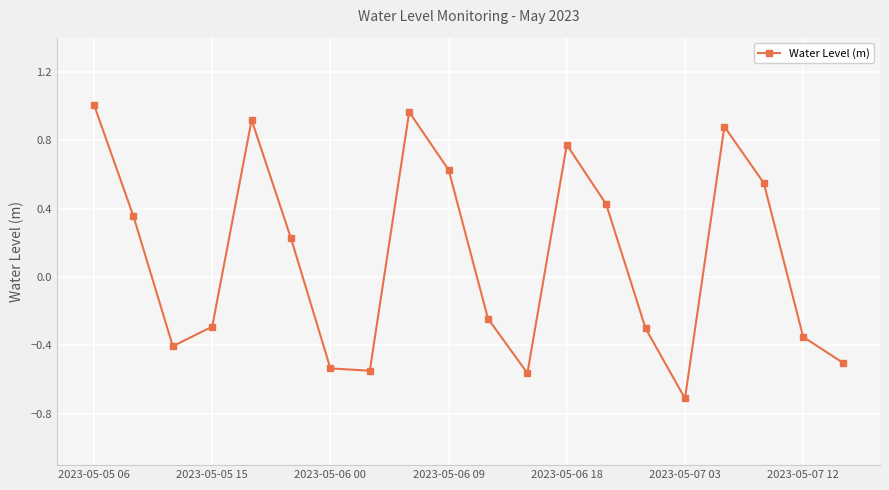

True or false: the data has more than 1 interior local peaks.

True